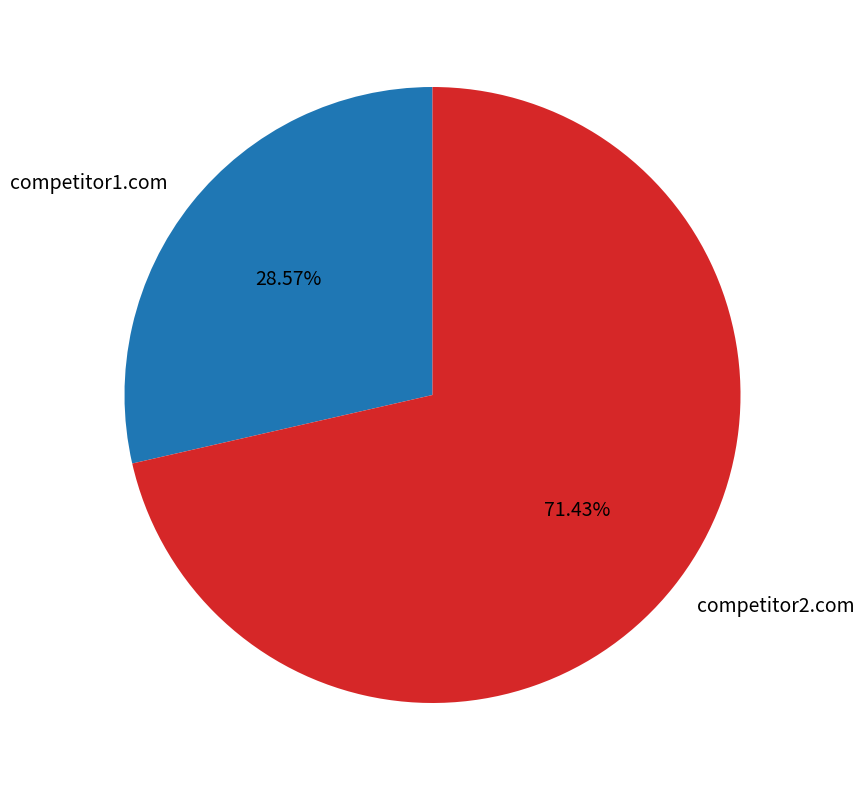

Count the number of slices in the pie.

2